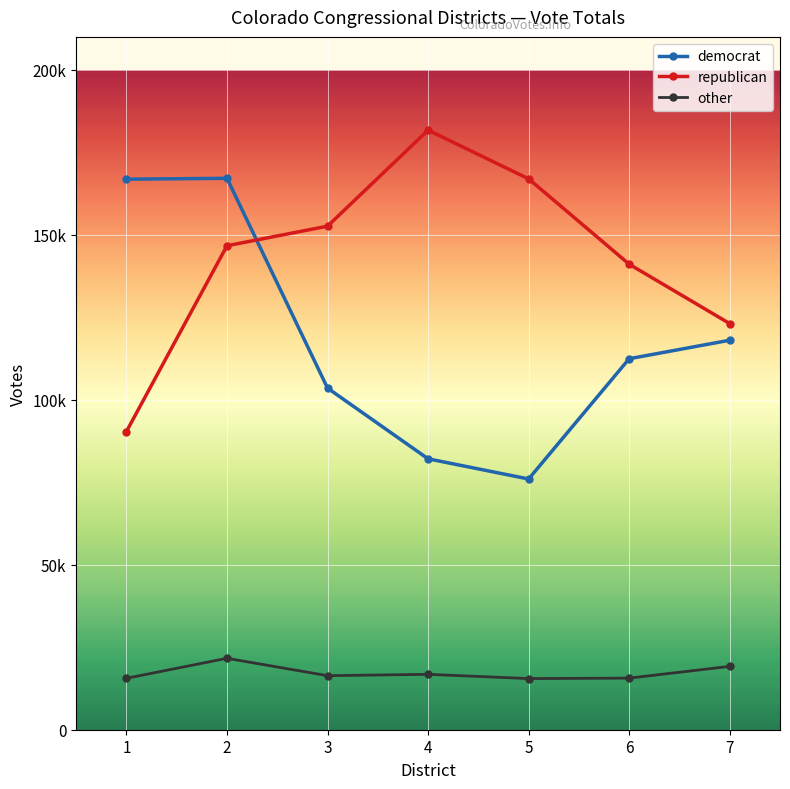

What is the smallest value displayed?

15500